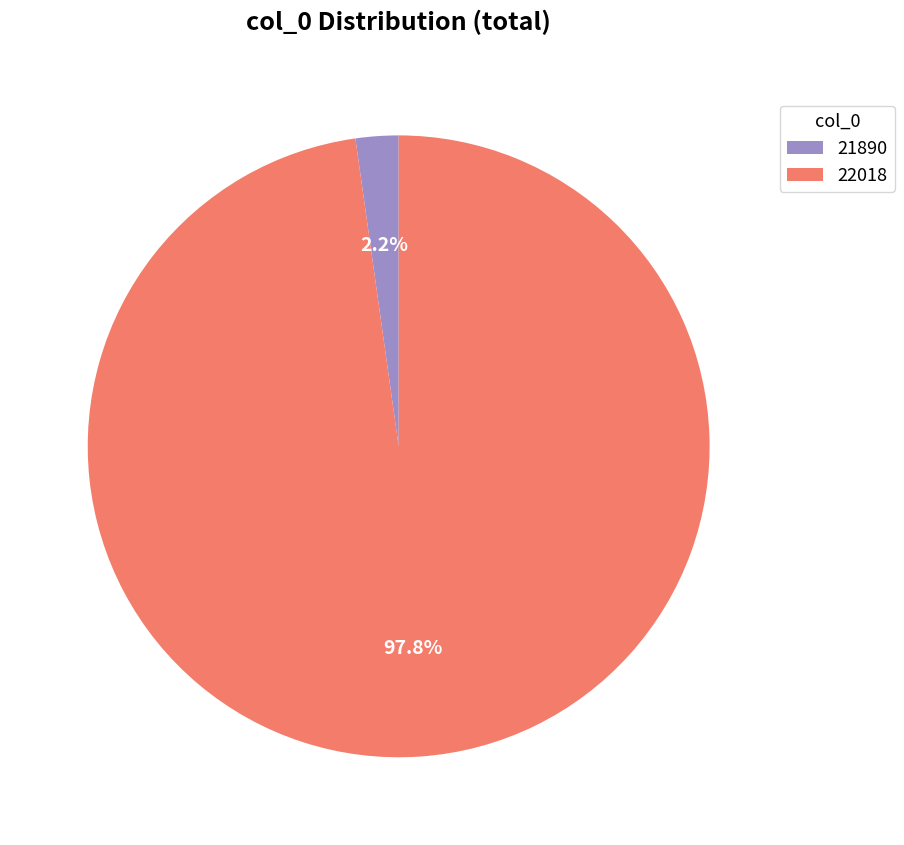

Is there any slice that represents more than half of the pie?

Yes